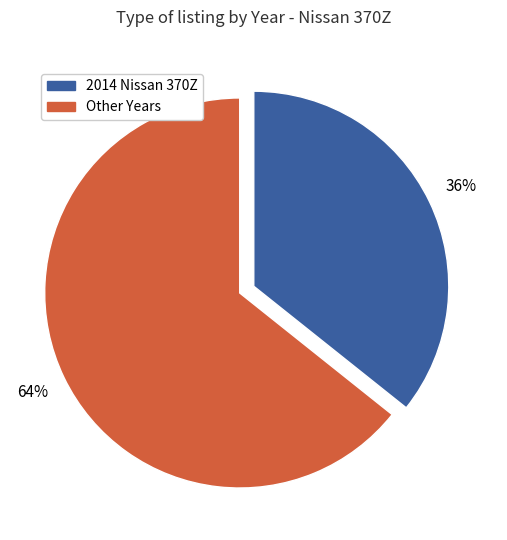

What is the smallest slice in the pie chart?

2014 Nissan 370Z